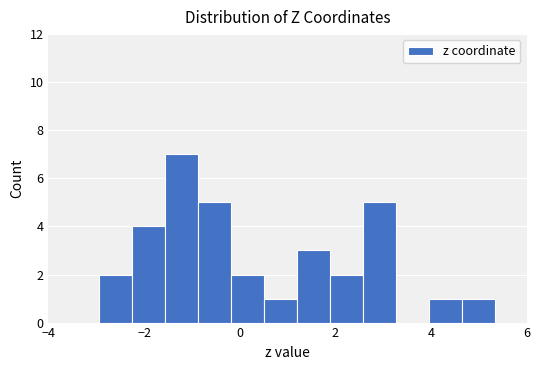

Read against the x-axis, roughly where is the centre of the tallest bar?

-1.2